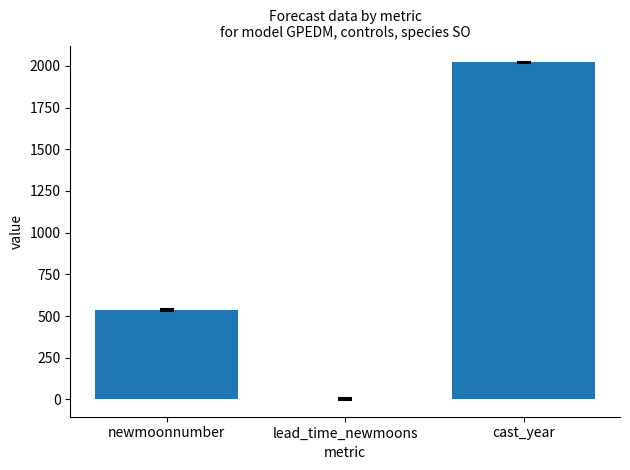

The value at newmoonnumber is 952.1. True or false?

False